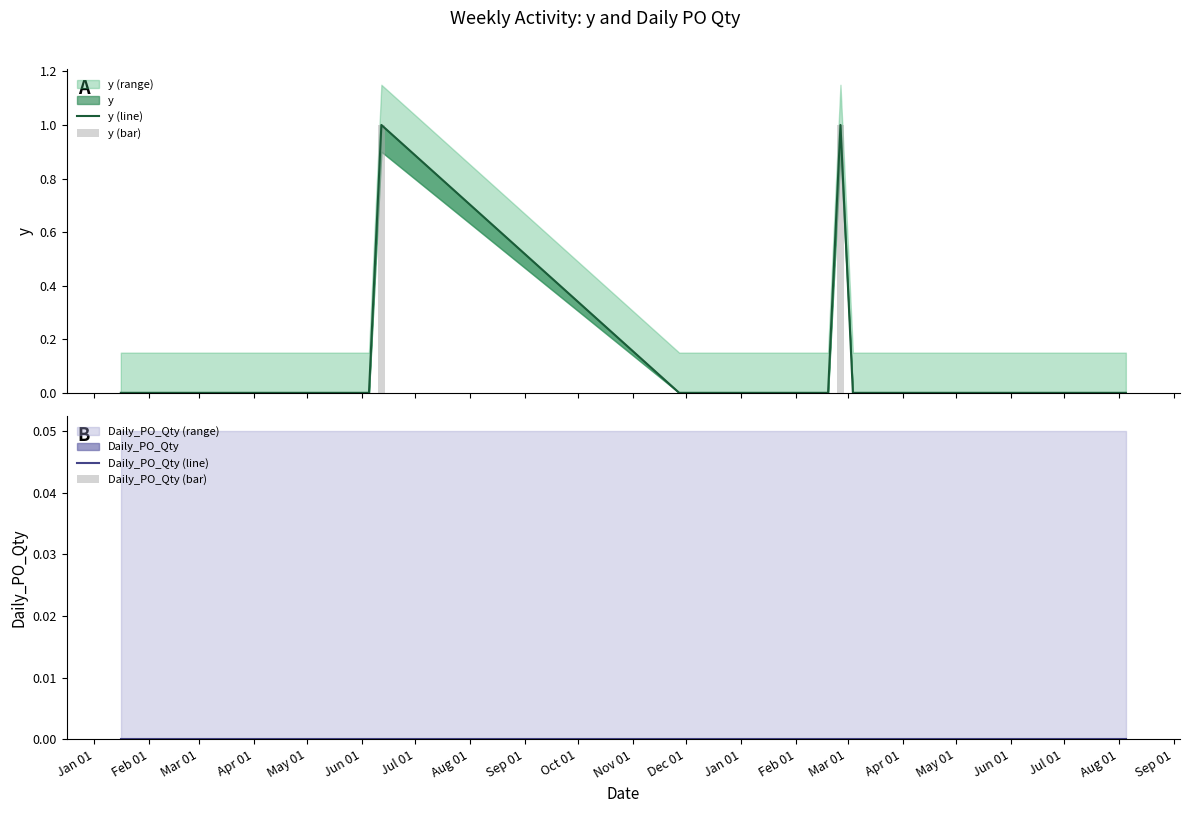

At which label is y (line) closest to 0?

Jan 01